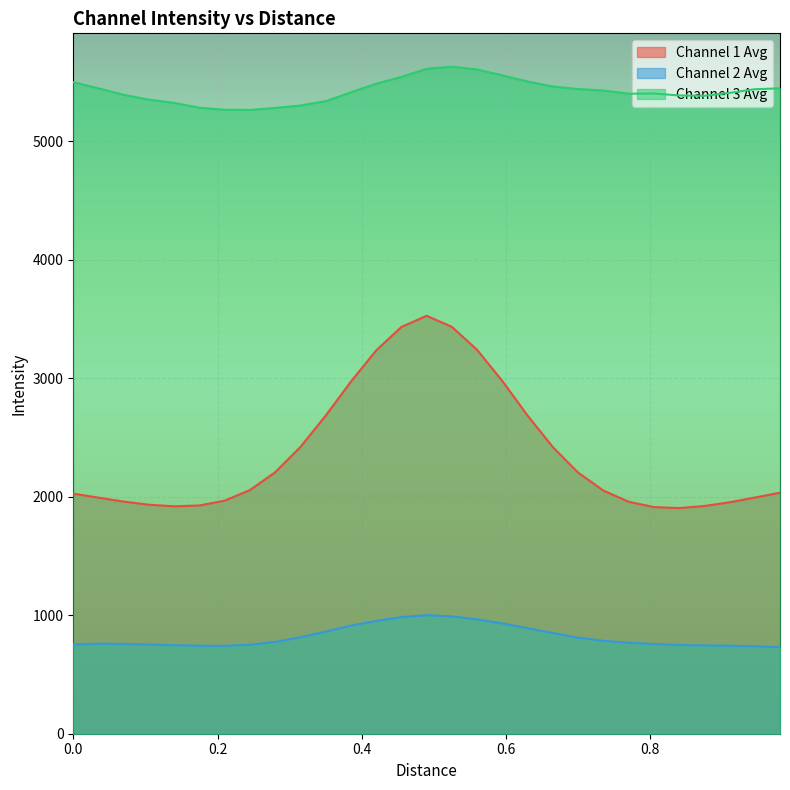

True or false: Channel 1 Avg and Channel 2 Avg cross at least once.

False